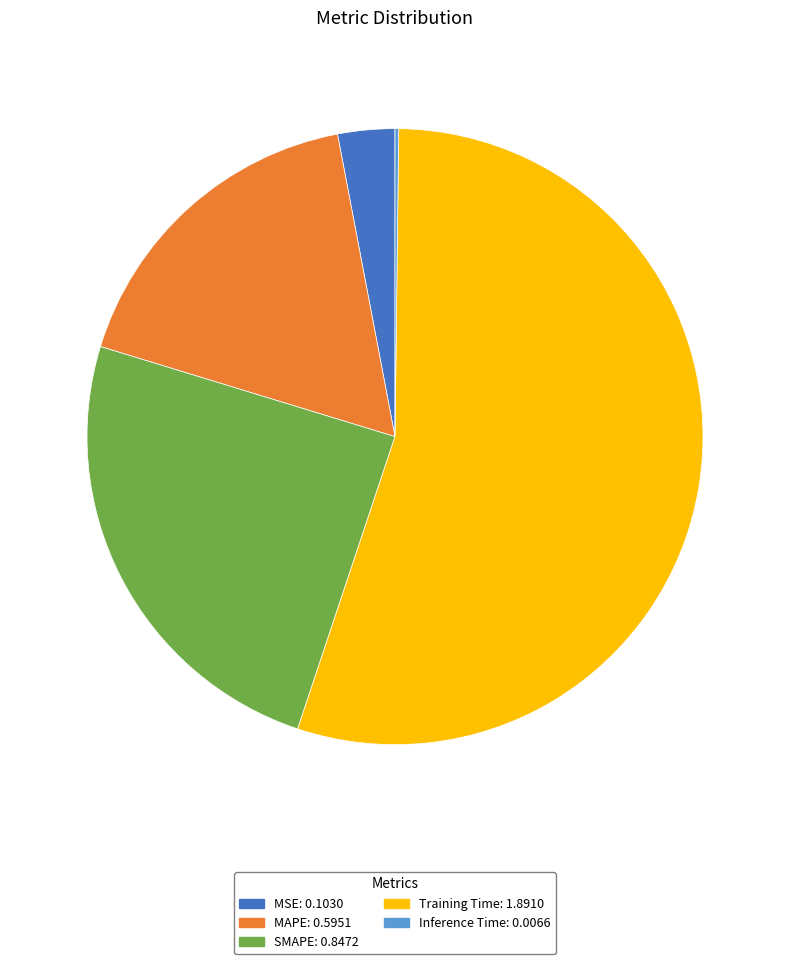

Combined, do MSE and MAPE account for over 50%?

No